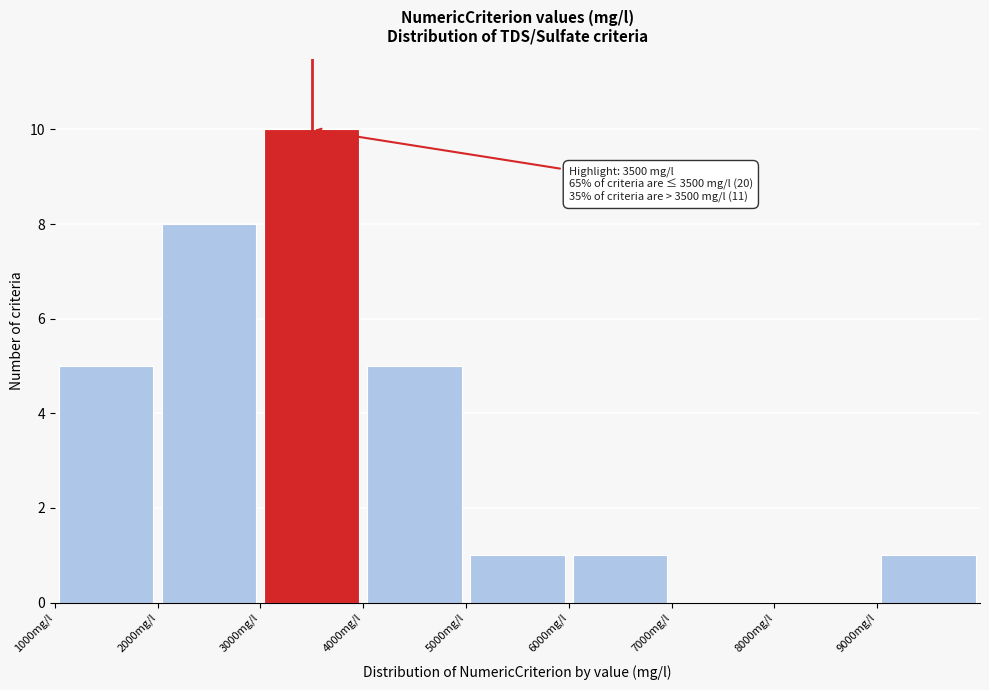

Which range on the x-axis has the tallest bar?

3000 to 4000